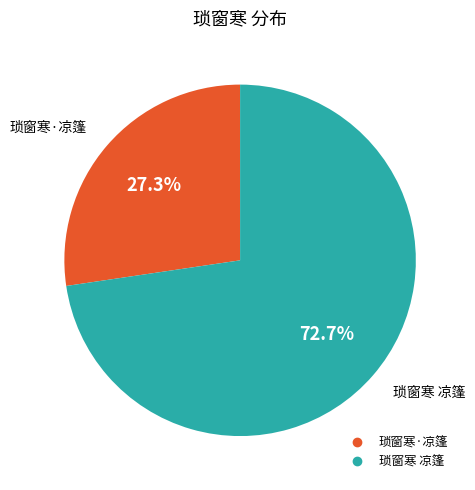

To the nearest percent, what is the difference between the 琐窗寒 凉篷 and 琐窗寒·凉篷 slice percentages?

45%